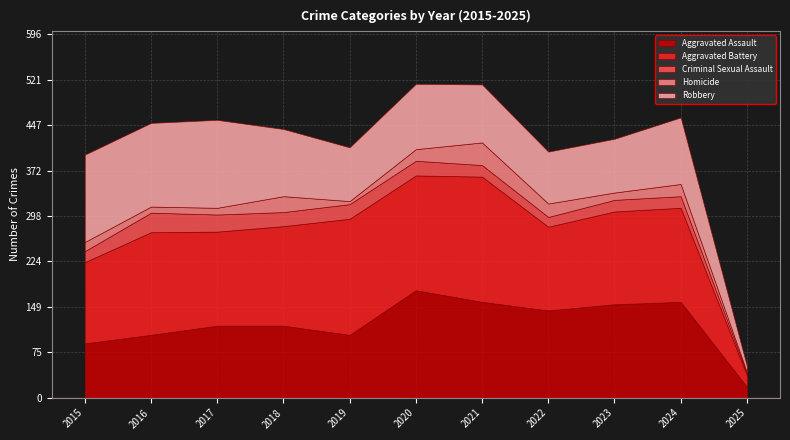

What is the value of the Aggravated Assault point at the 2nd from the left?

103